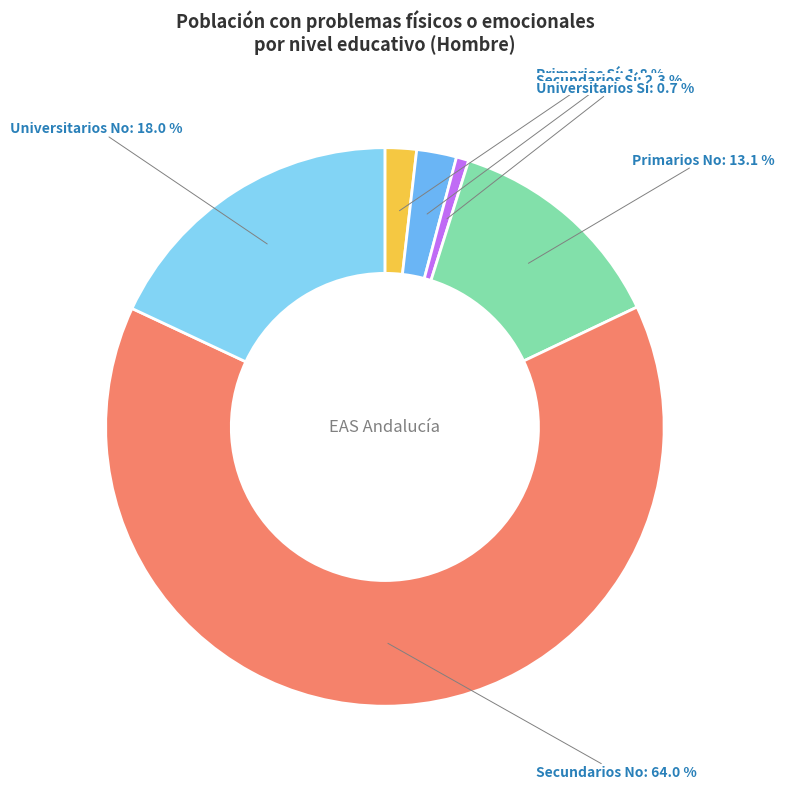

Is there any slice that represents more than half of the pie?

Yes